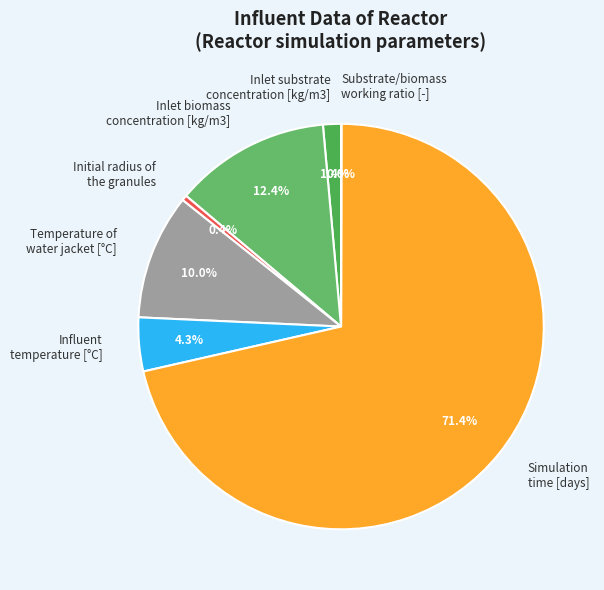

To the nearest percent, what is the difference between the largest and smallest slice percentages?

71%